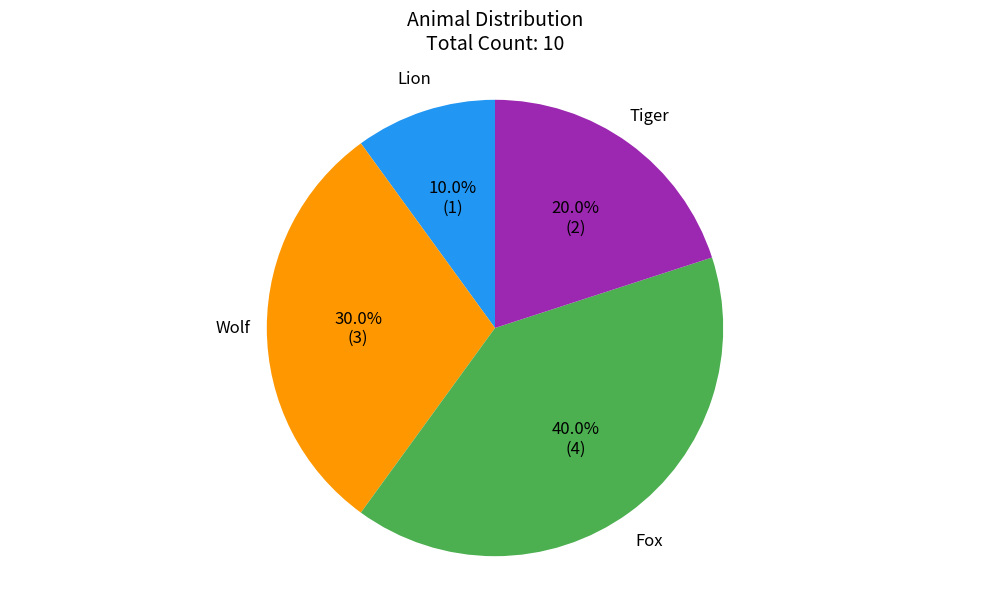

What is the ratio of the value at Fox to the value at Tiger?

2.0